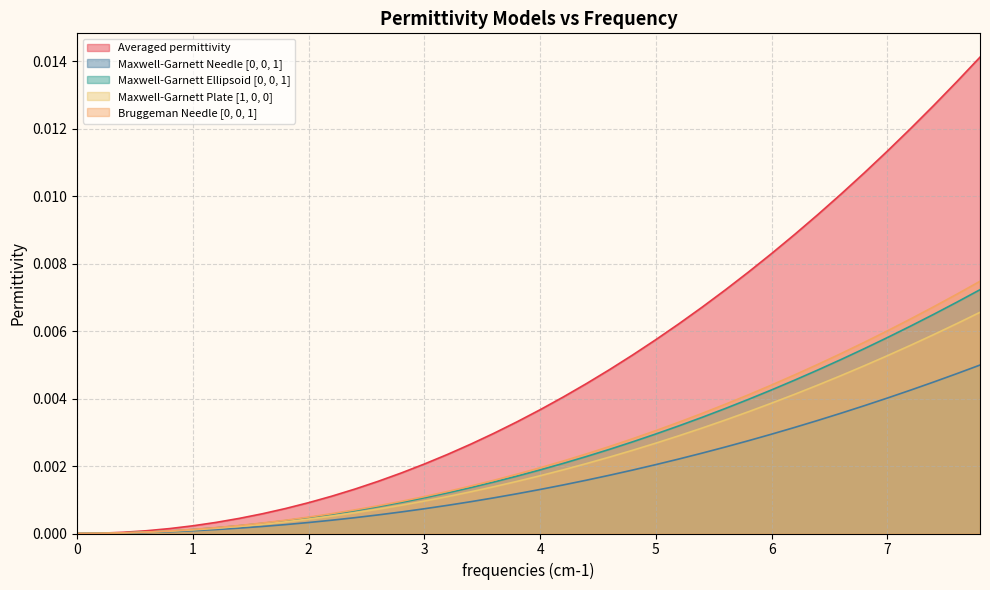

Which series has the largest total across all categories?

Averaged permittivity